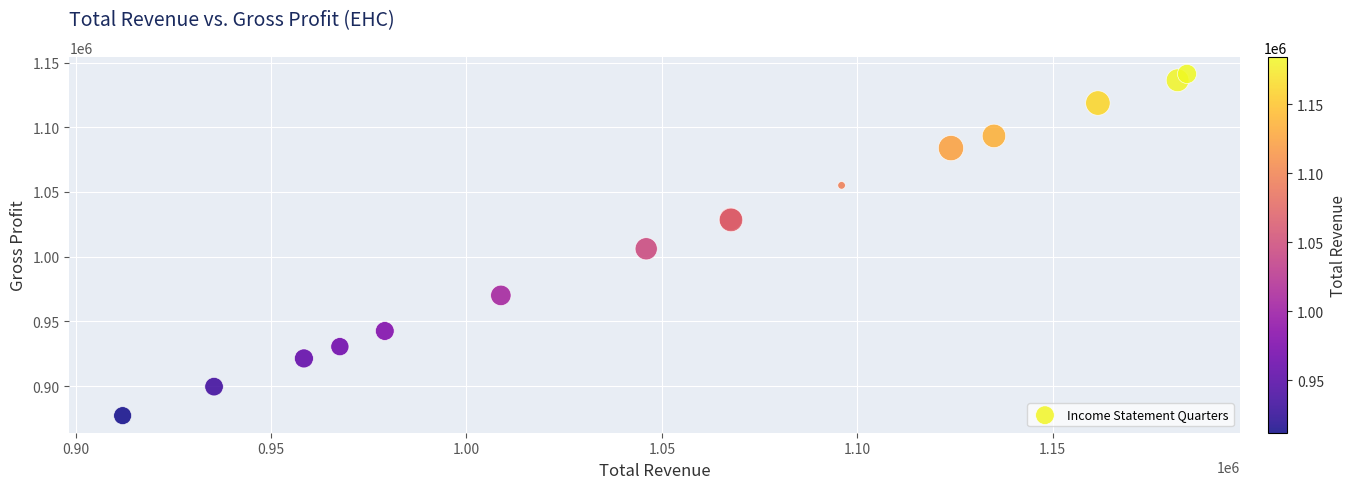

What Y value in the scatter plot is closest to 1009200?

1006100